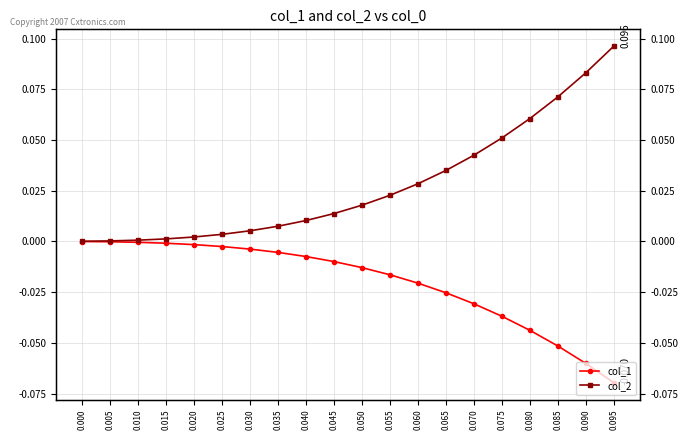

Is it true that col_2 equals 0.1 at 0.075?

True